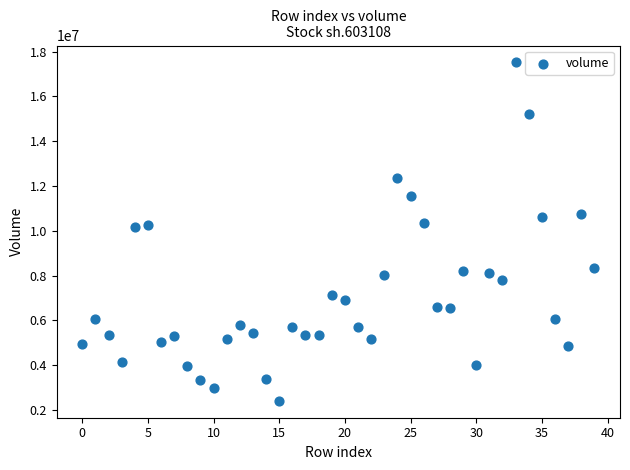

What is the range of Y values (max minus min)?

15099340